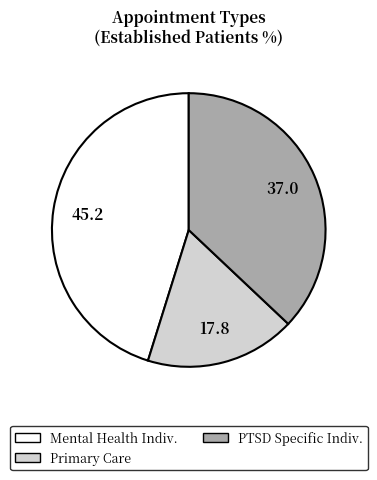

How many segments does this pie chart have?

3